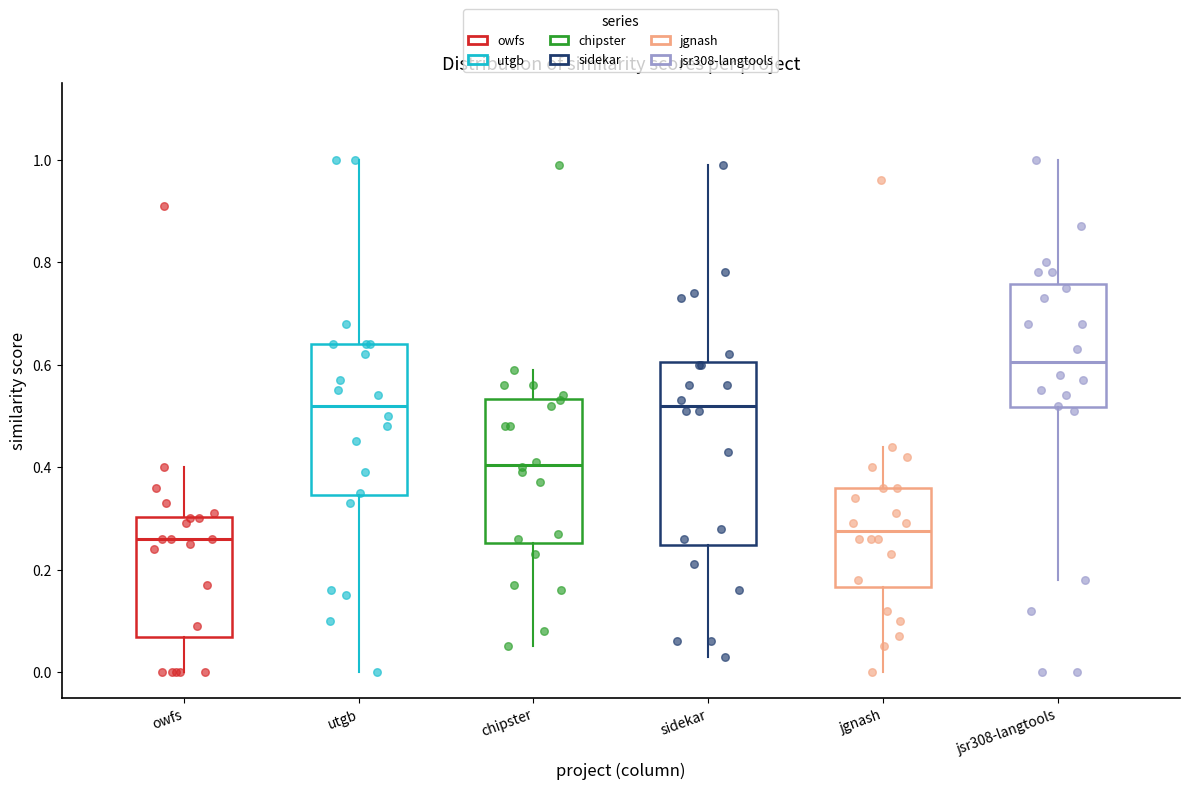

Comparing the boxes themselves (not the whiskers), which one is the tallest?

sidekar